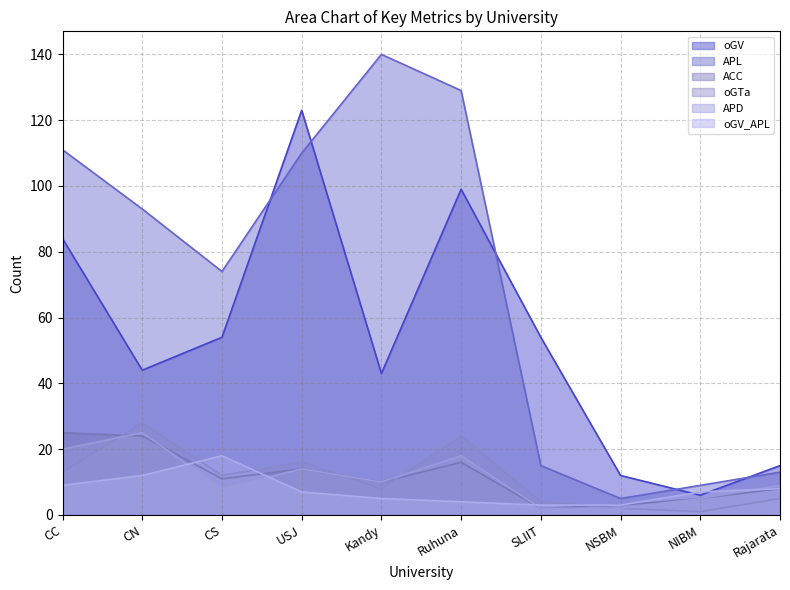

Rank the series at CN from lowest to highest value.

oGV_APL, ACC, APD, oGTa, oGV, APL